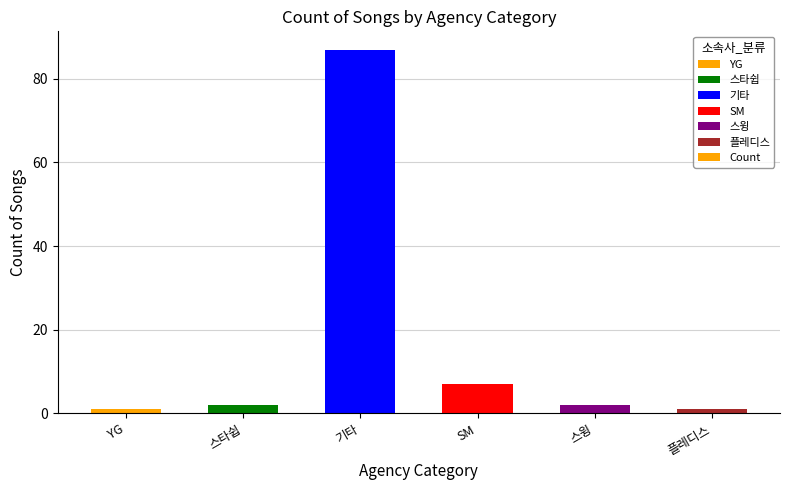

What value does the data have at SM?

7